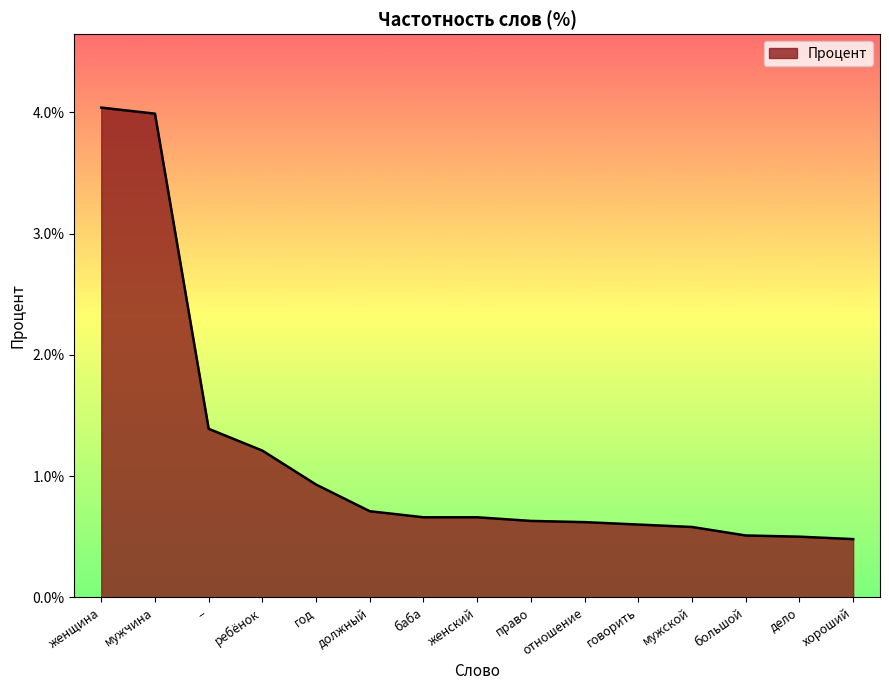

What is the difference between the maximum and minimum values?

3.6